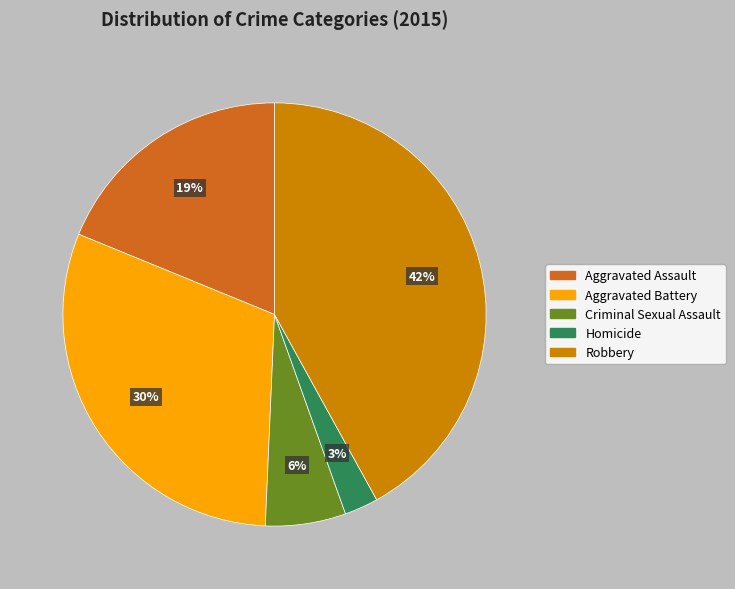

To the nearest percent, what is the difference between the largest and smallest slice percentages?

39%